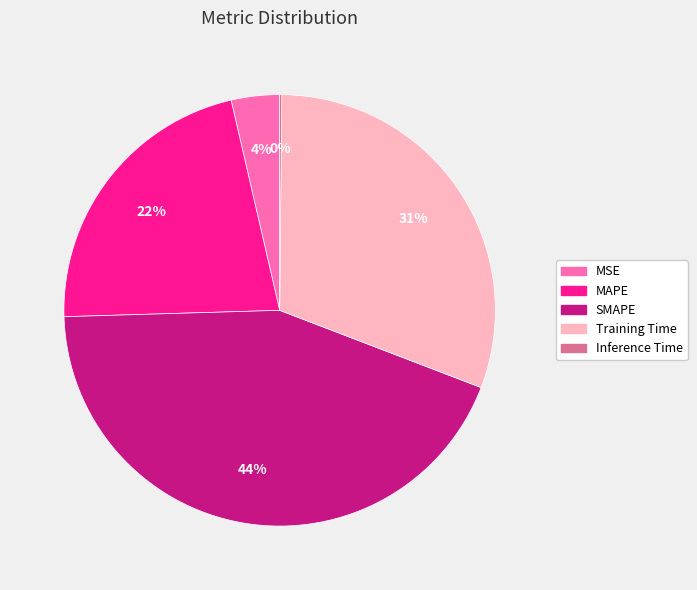

Is it true that SMAPE is 55% of the pie?

False